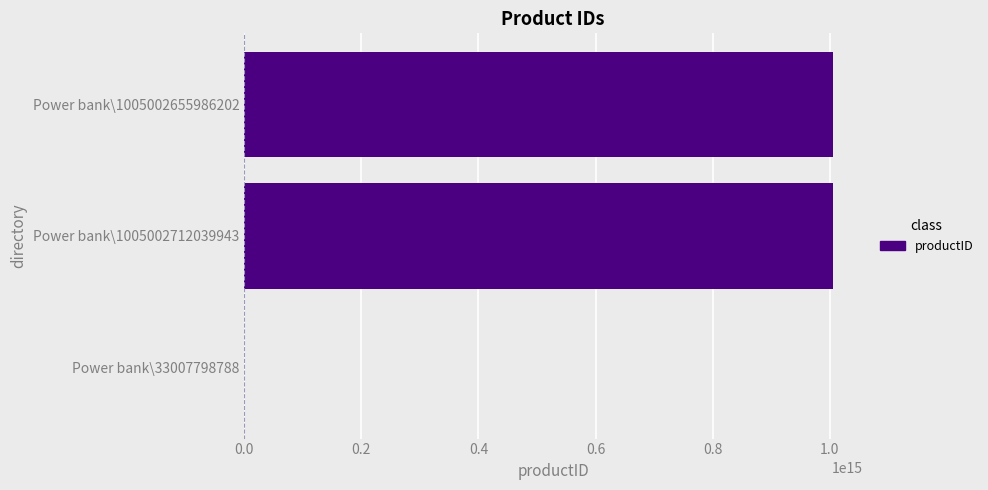

Where is the data nearest to the value 502517859919365?

Power bank\1005002655986202